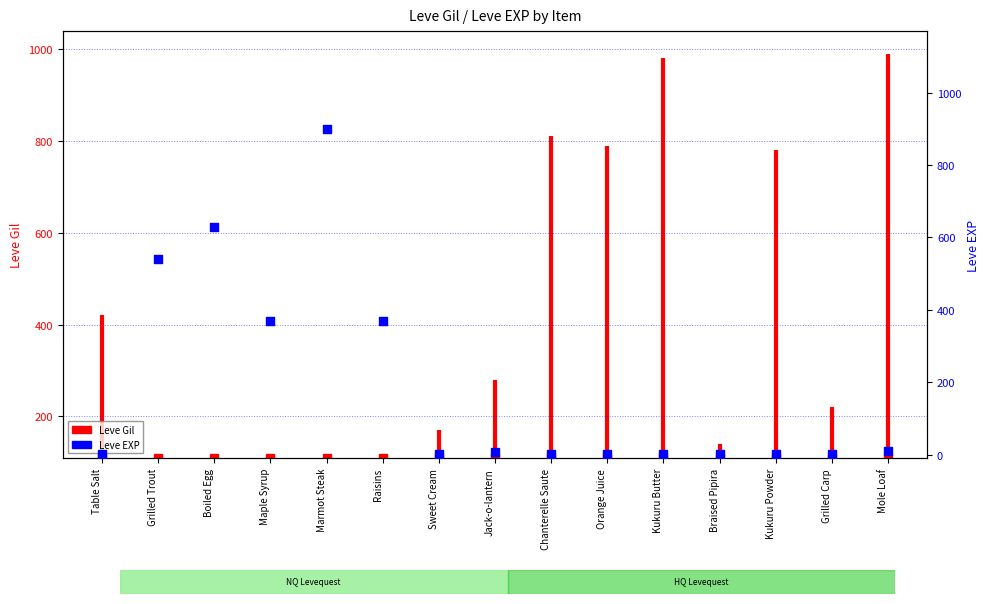

What is the change in value from Boiled Egg to Orange Juice?

-628